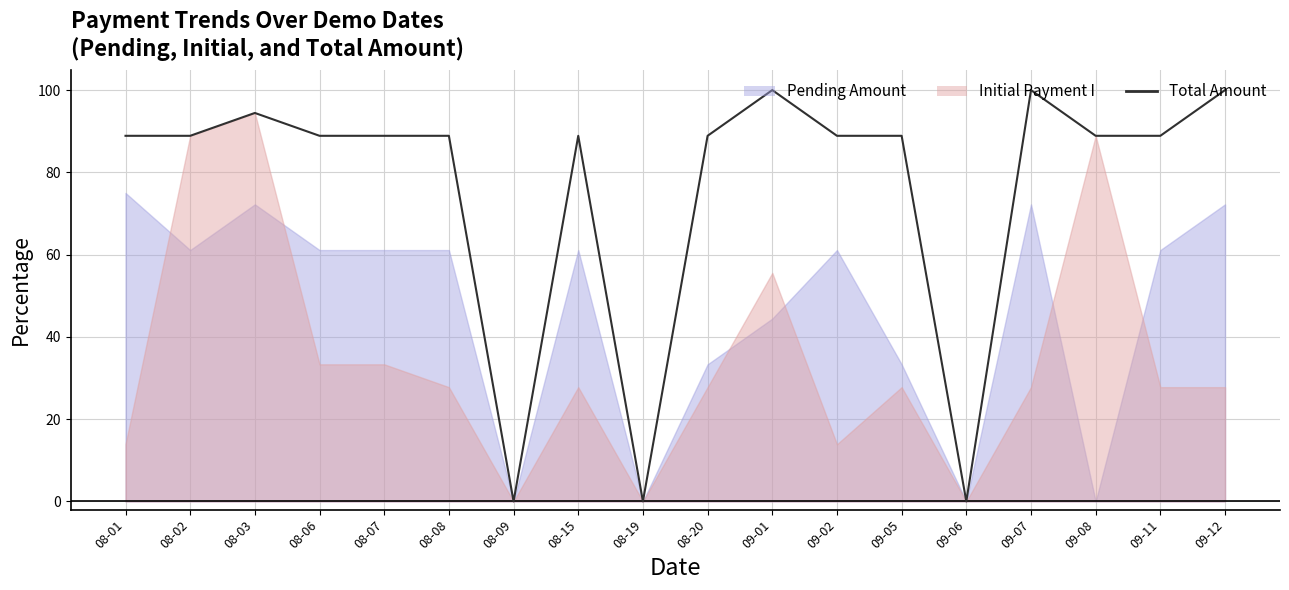

True or false: the data shows 100.0 at 09-01.

True